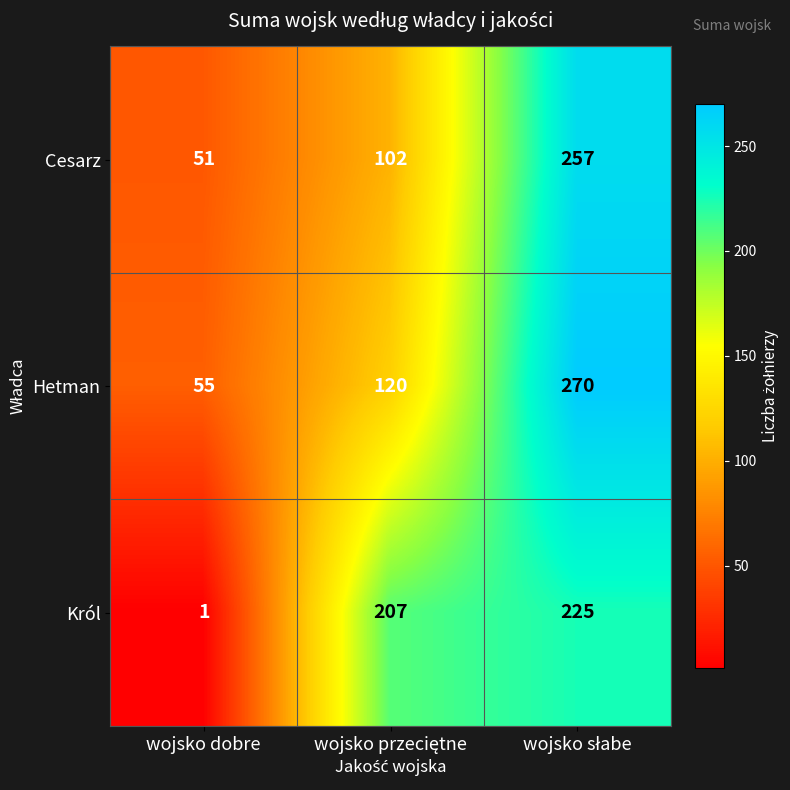

What is the total value across all series at wojsko dobre?

107